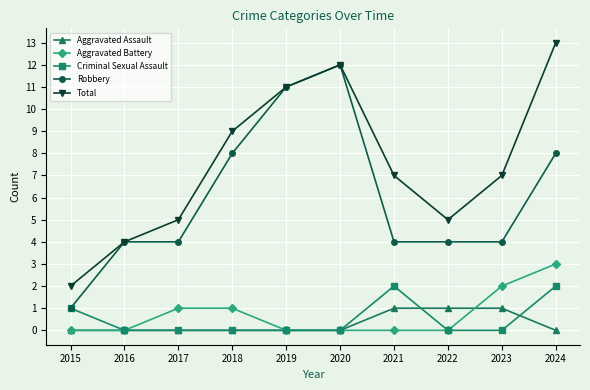

Reading left to right, list all the values displayed in this chart.

Aggravated Assault: 2015=0	2016=0	2017=0	2018=0	2019=0	2020=0	2021=1	2022=1	2023=1	2024=0
Aggravated Battery: 2015=0	2016=0	2017=1	2018=1	2019=0	2020=0	2021=0	2022=0	2023=2	2024=3
Criminal Sexual Assault: 2015=1	2016=0	2017=0	2018=0	2019=0	2020=0	2021=2	2022=0	2023=0	2024=2
Robbery: 2015=1	2016=4	2017=4	2018=8	2019=11	2020=12	2021=4	2022=4	2023=4	2024=8
Total: 2015=2	2016=4	2017=5	2018=9	2019=11	2020=12	2021=7	2022=5	2023=7	2024=13